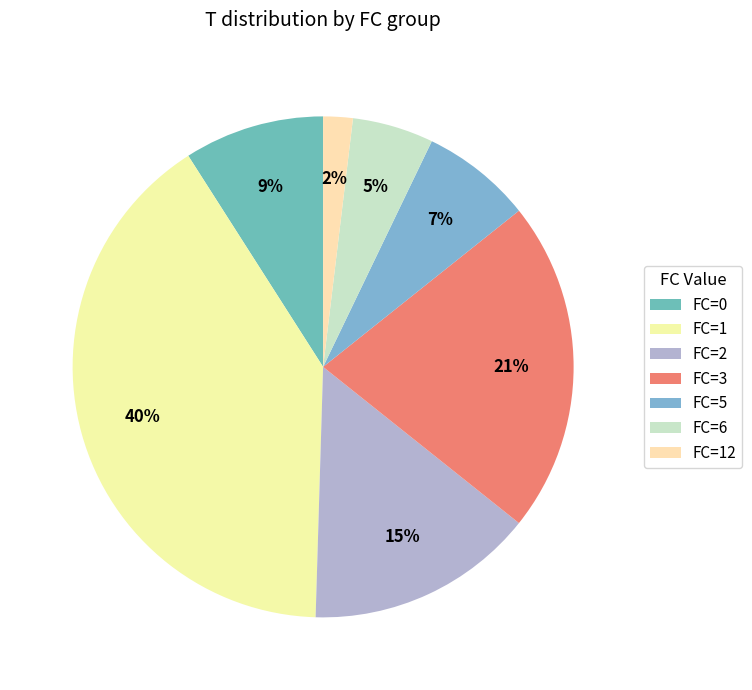

Is there a majority slice in this chart?

No